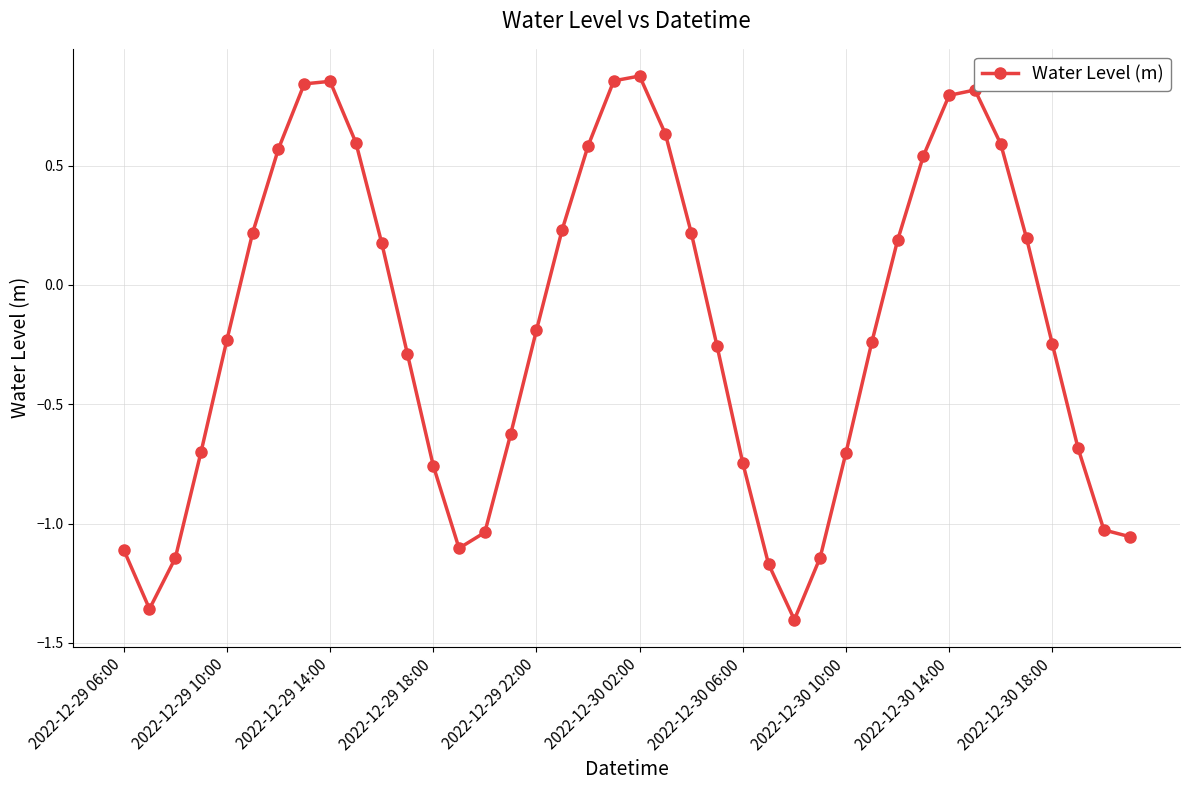

True or false: the data has more than 1 interior local peaks.

True